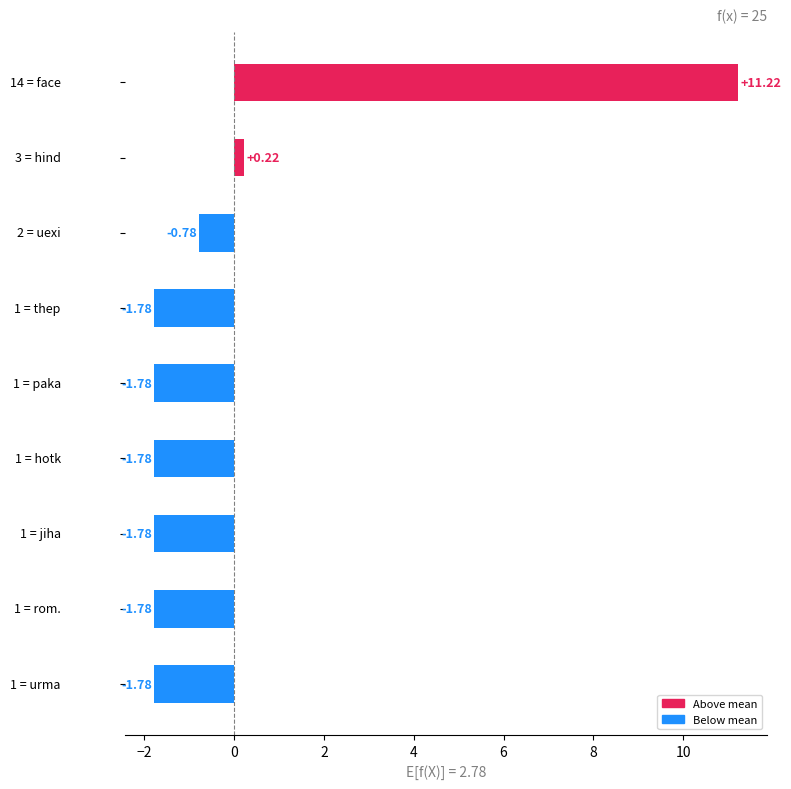

What is the difference between the maximum and minimum values?

13.0